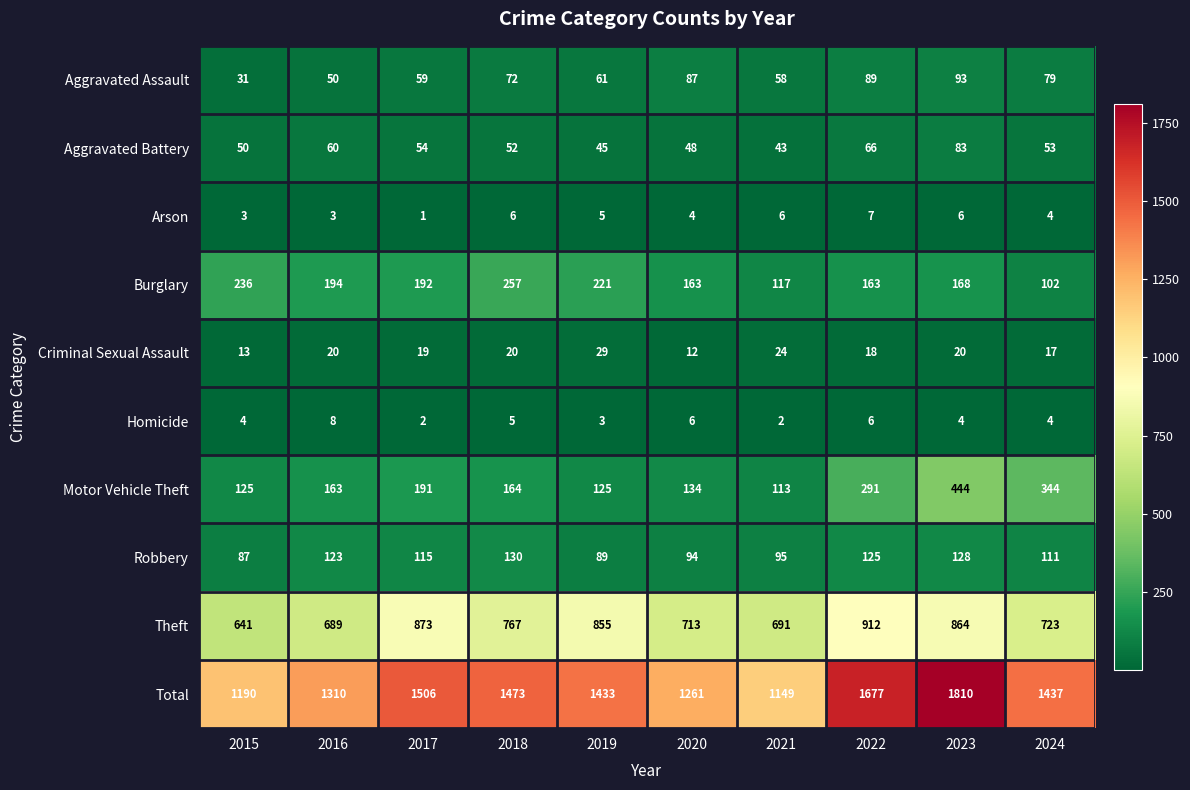

What is the average value of the Criminal Sexual Assault series?

19